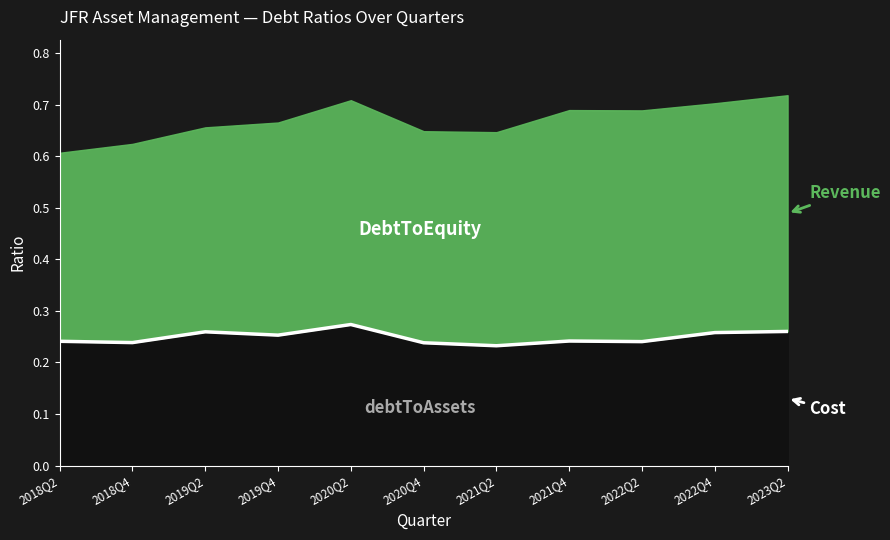

Which category has the lowest value across all series?

2021Q2